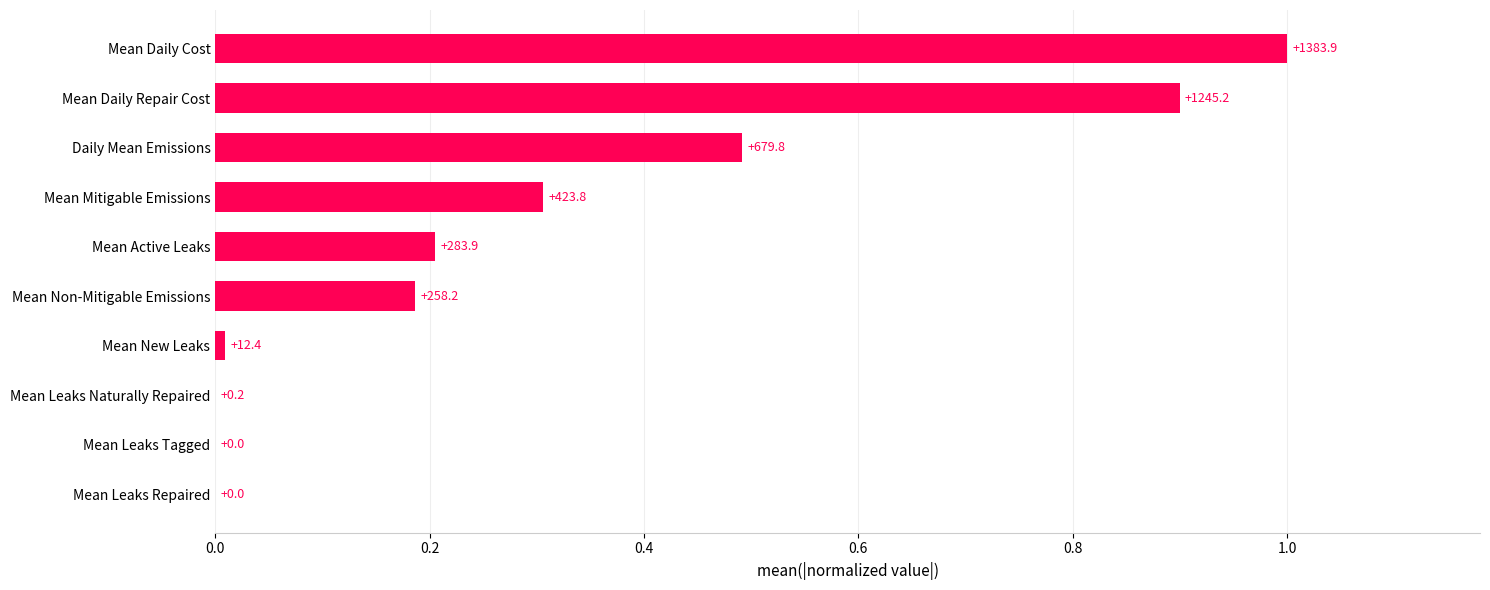

Does the chart contain stacked bars?

No